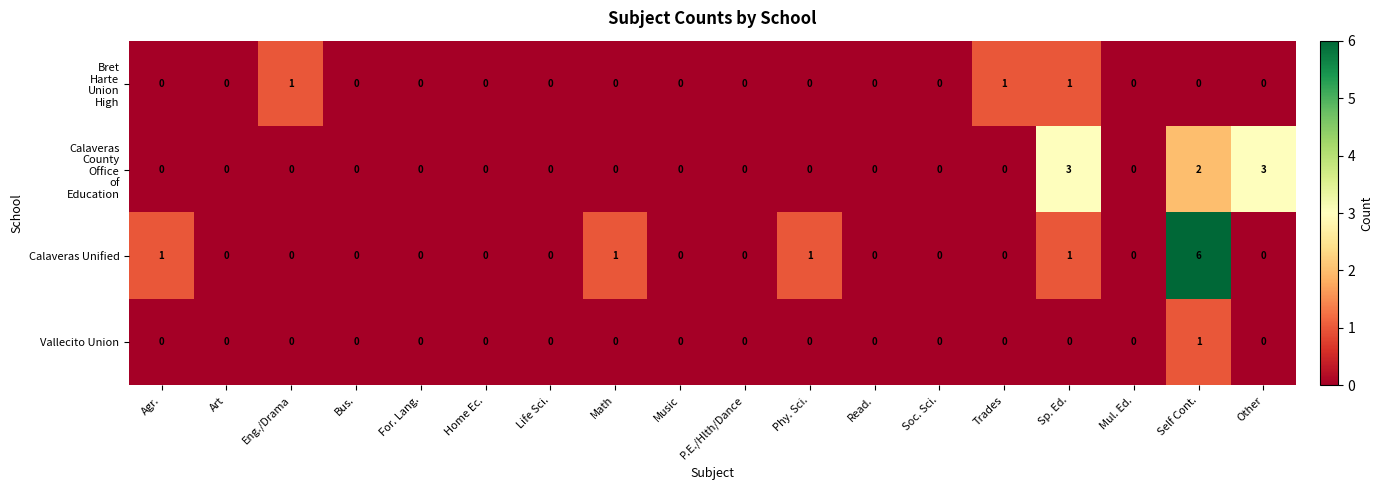

At which category is the sum across all series the highest?

Self Cont.